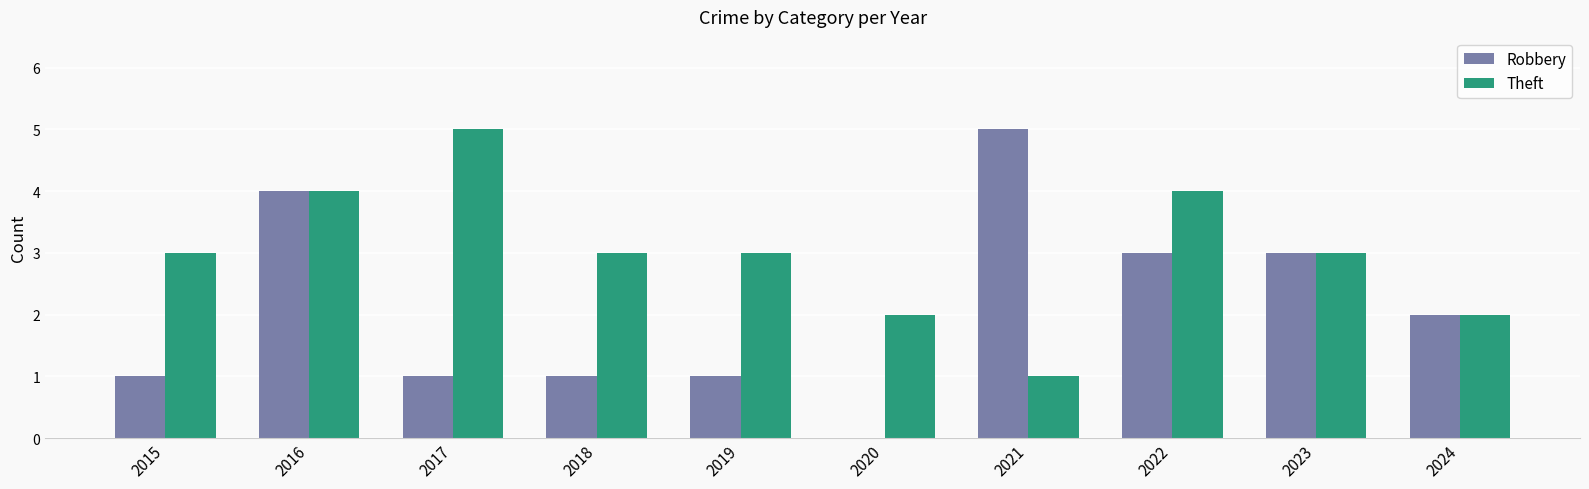

What is the maximum value for Theft?

5